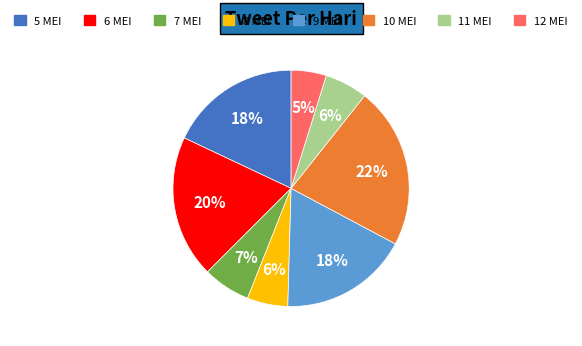

To the nearest percent, what is the difference between the largest and smallest slice percentages?

17%